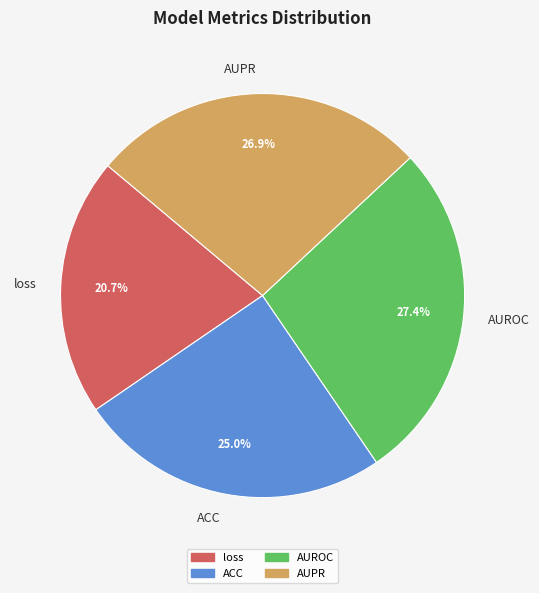

Which category has the smallest portion of the pie?

loss